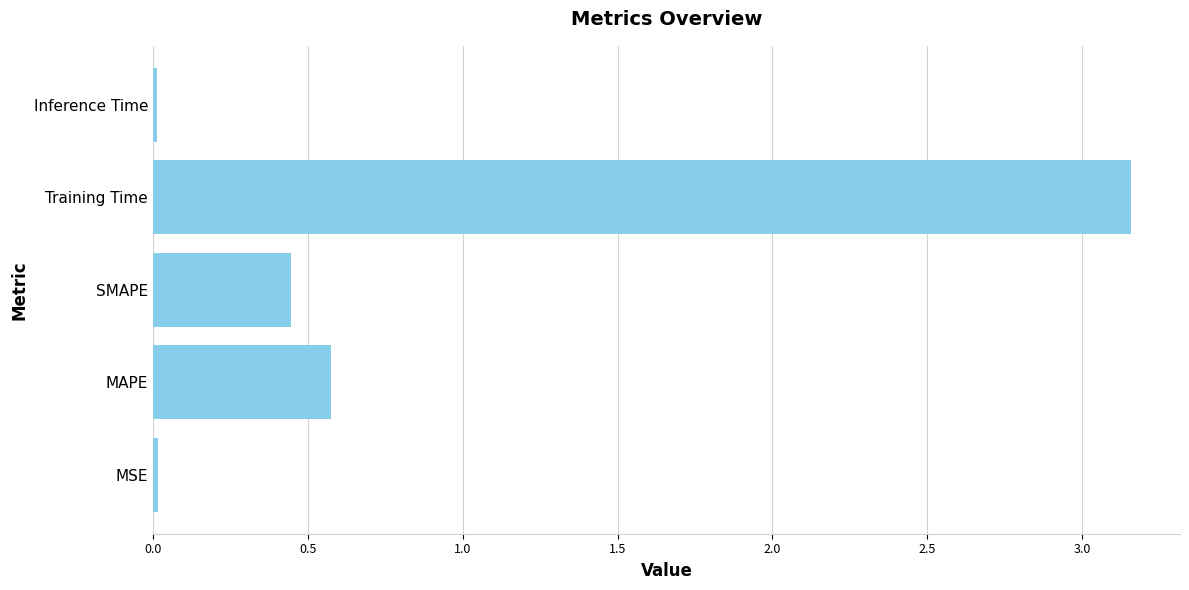

True or false: the data shows 0.1 at MAPE.

False